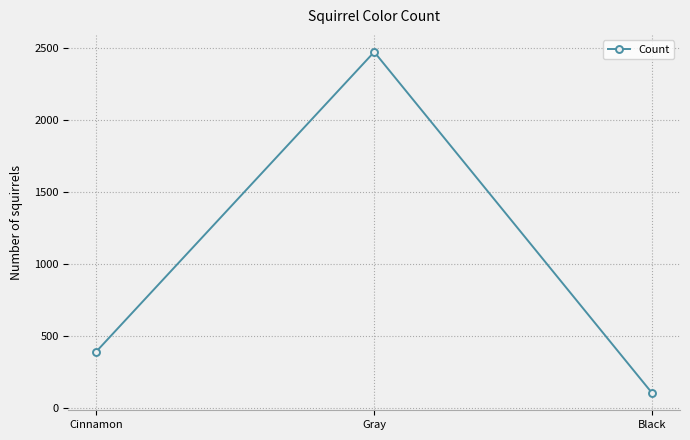

What value does the data have at Gray, to the nearest 50?

2450